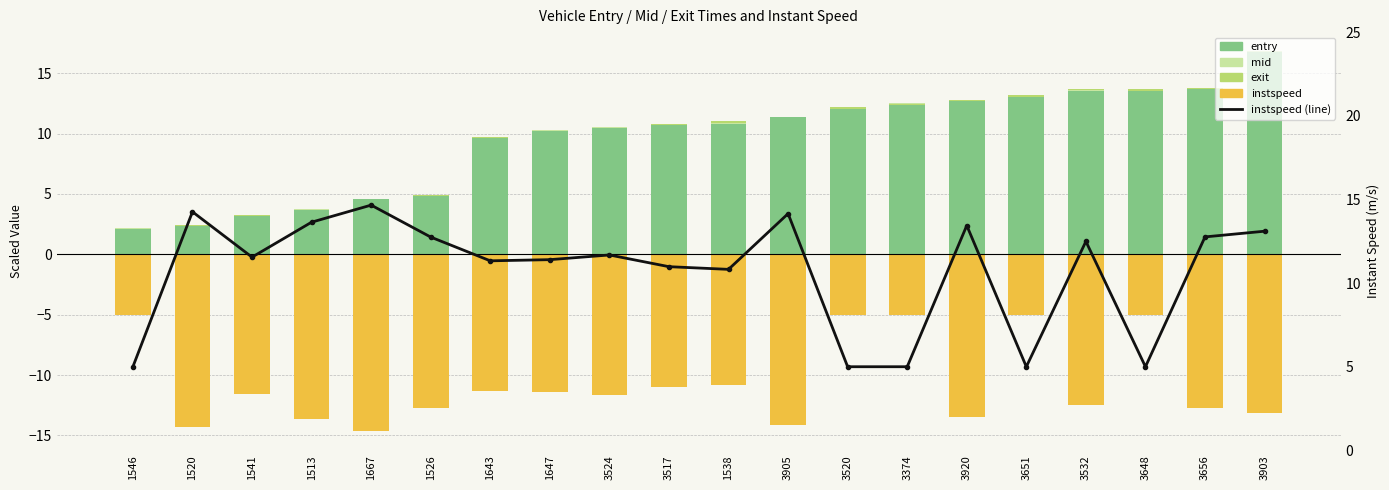

What position from the right is 1513?

17